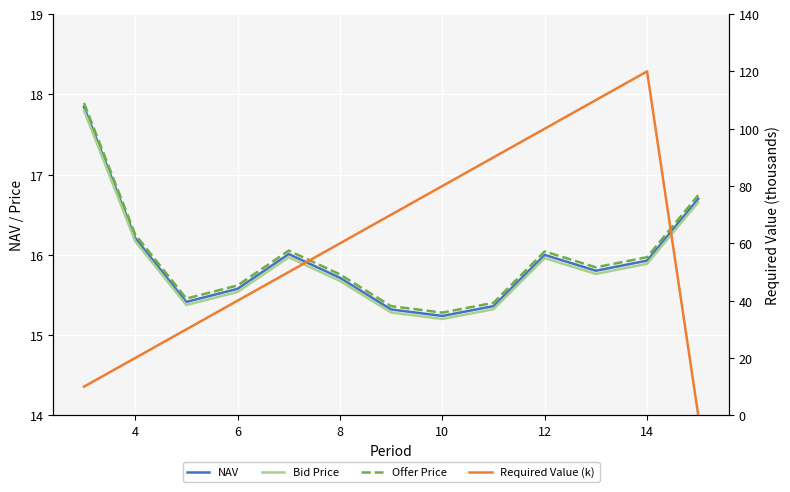

What is the sum of all Bid Price values?

206.6